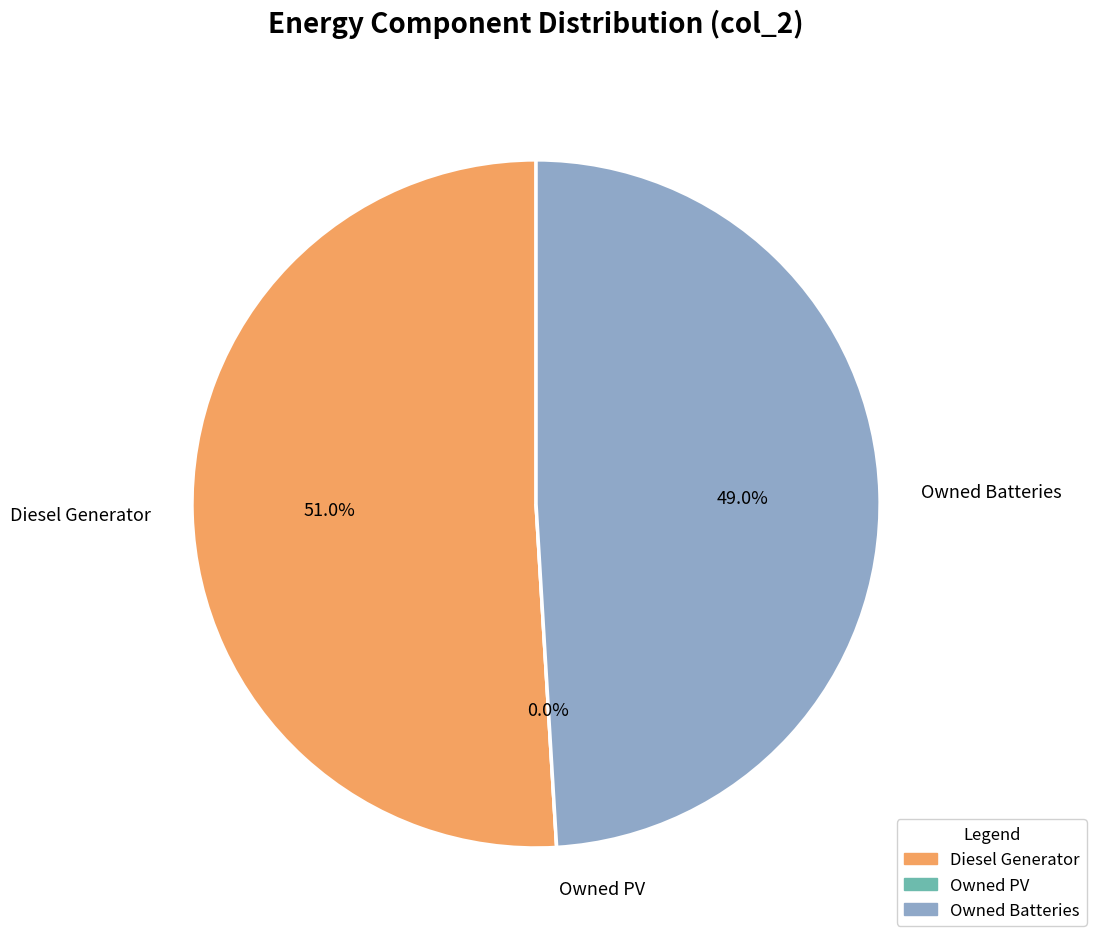

Is Diesel Generator the majority of the pie?

Yes